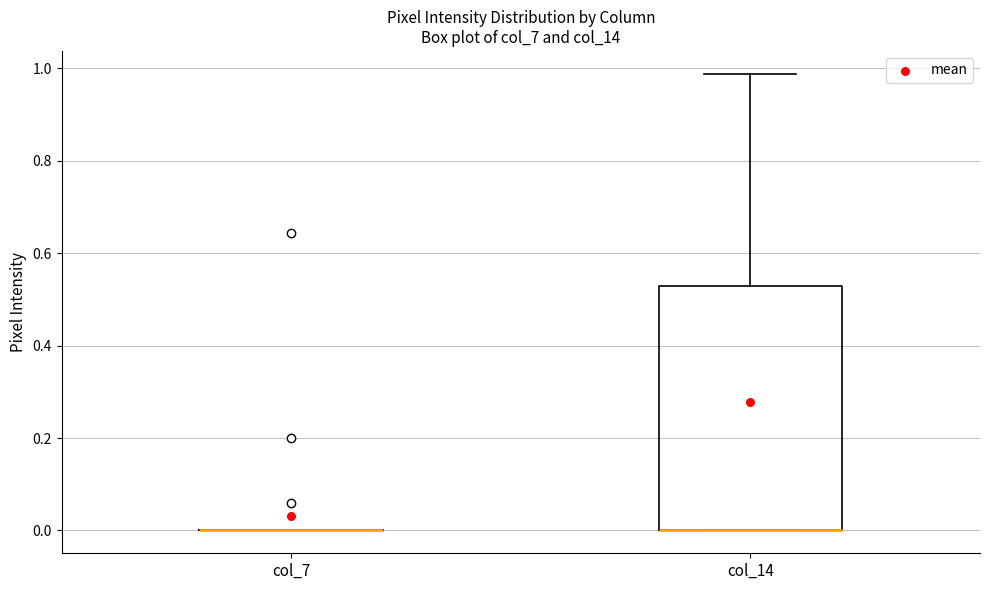

Comparing the boxes themselves (not the whiskers), which one is the tallest?

col_14